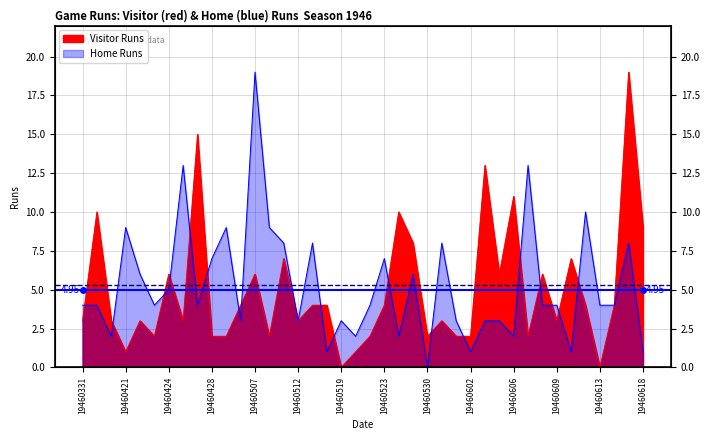

What is the approximate value of Home Runs at 19460505, to the nearest 10?

10